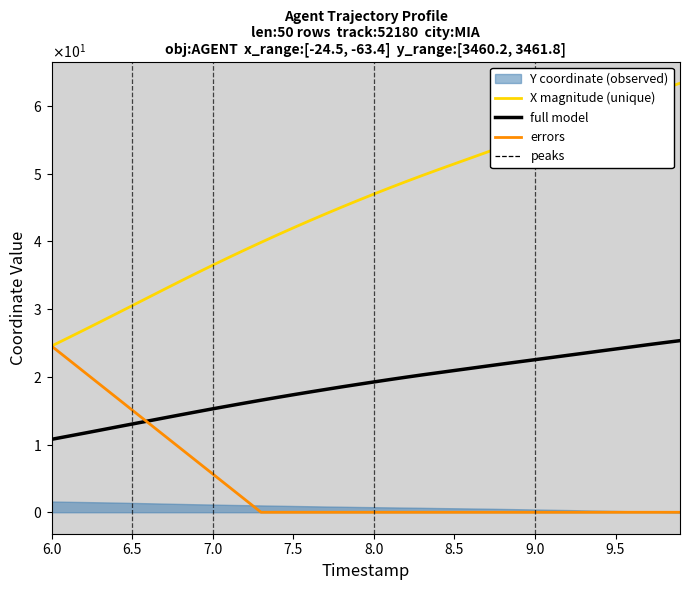

True or false: Y and X intersect in this chart.

False